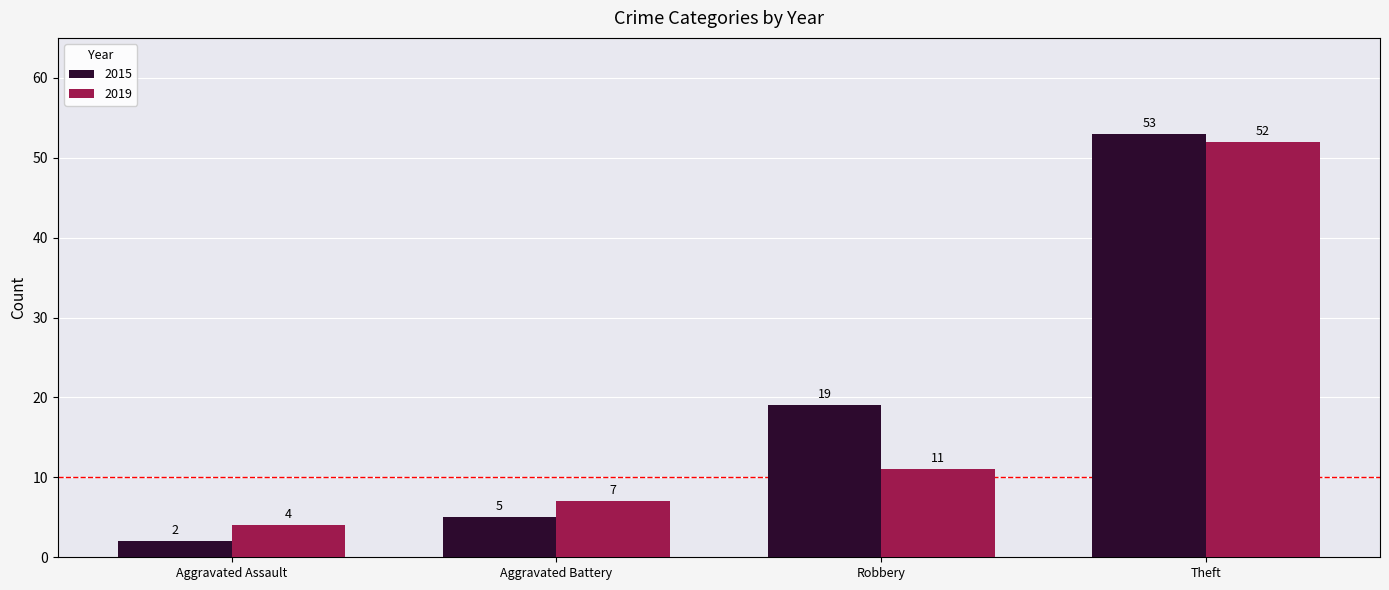

Reading left to right, extract all data points from this chart.

2015: Aggravated Assault=2	Aggravated Battery=5	Robbery=19	Theft=53
2019: Aggravated Assault=4	Aggravated Battery=7	Robbery=11	Theft=52